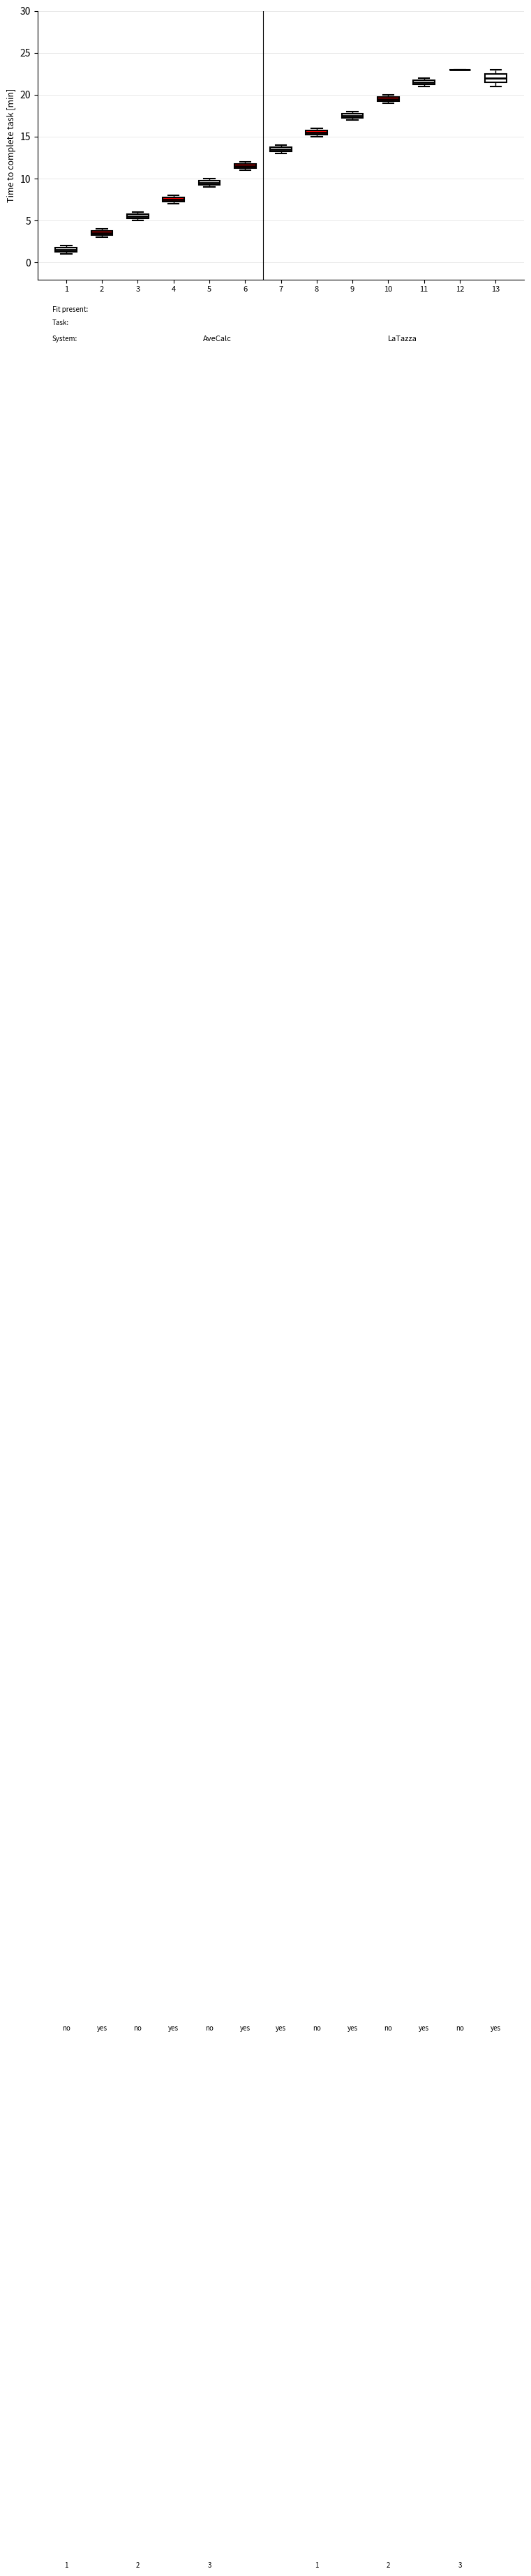

Which box is the tallest, from its lower edge to its upper edge?

13